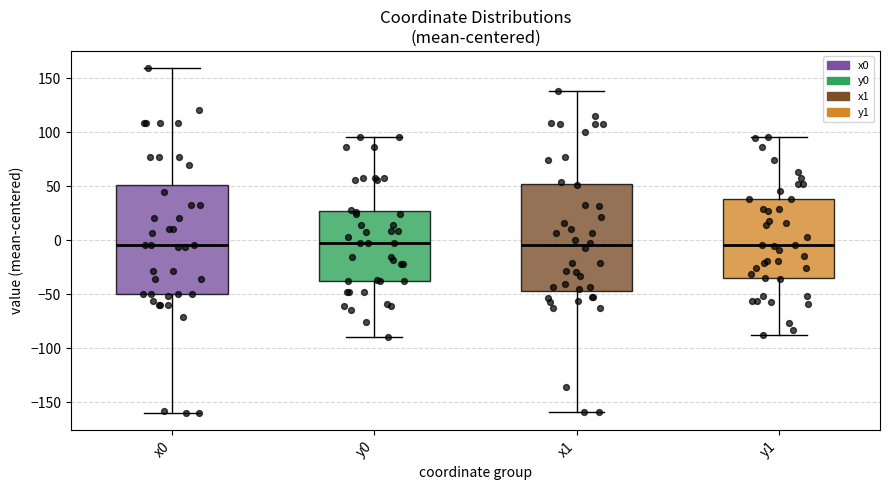

Where does the median line of the box for x0 sit on the y-axis? The values are not printed on the chart, so give them approximately, as read against the axis.

-5